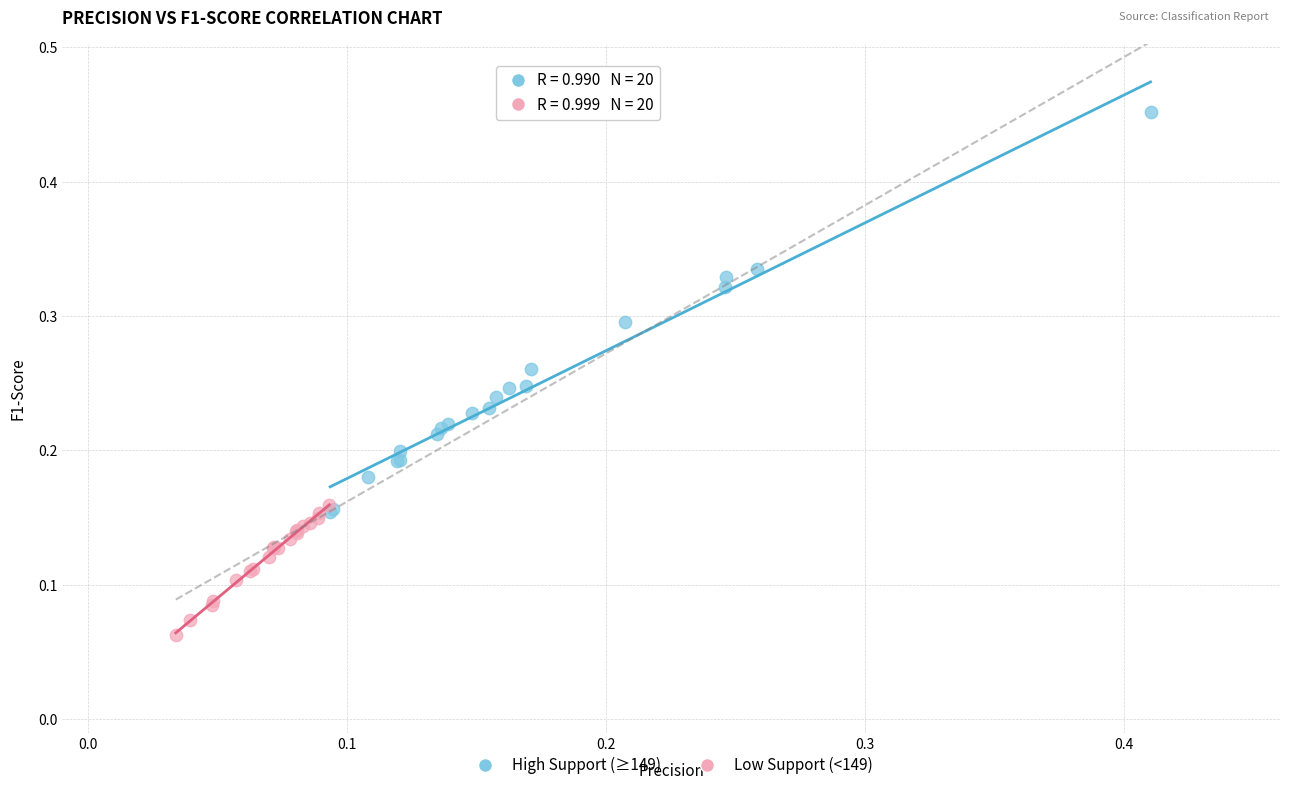

Which series contains the highest Y value?

High Support (≥149)